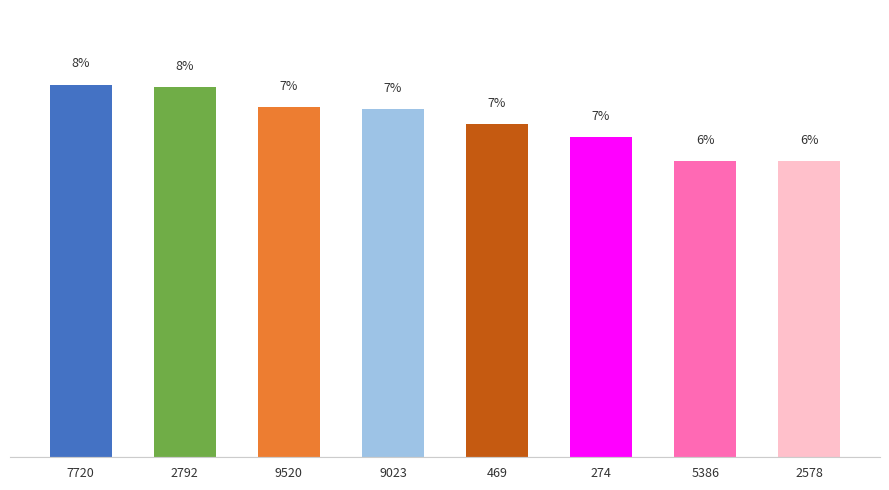

What is the difference between the maximum and minimum values?

1.6